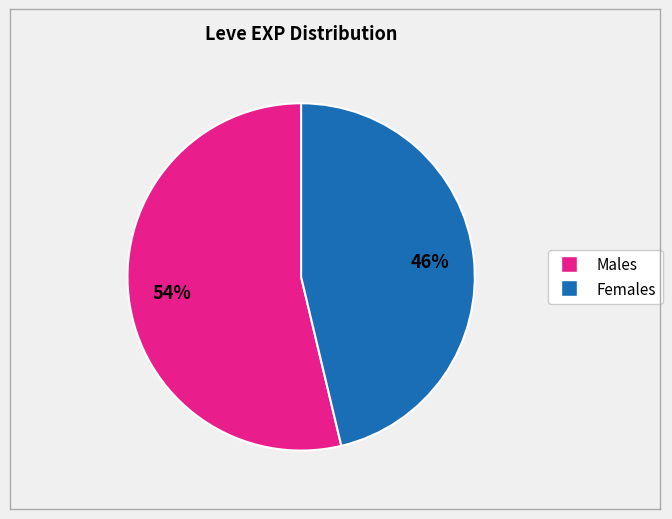

Is there any slice that represents more than half of the pie?

Yes